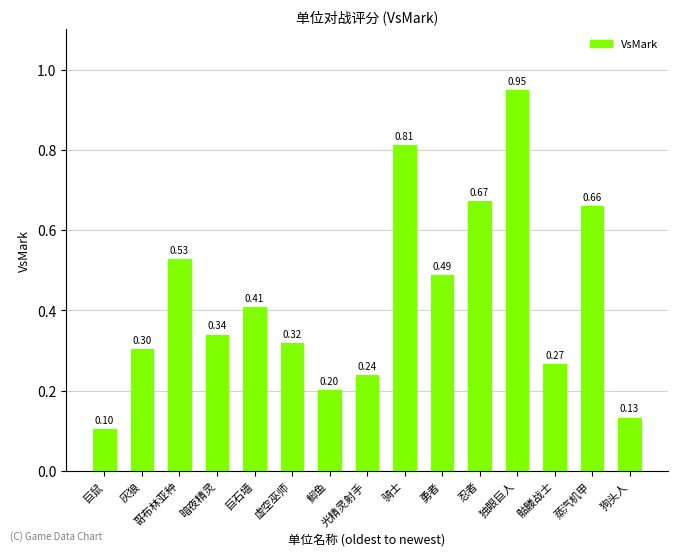

Where is the data nearest to the value 0?

巨鼠